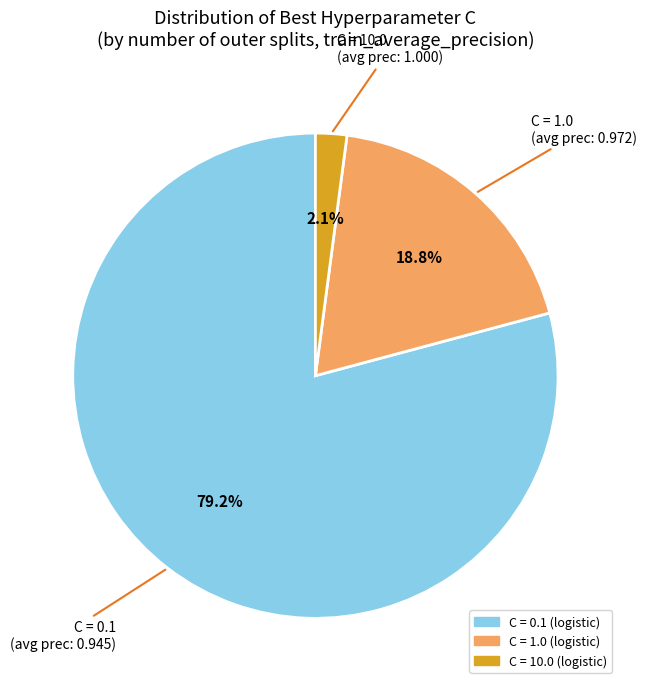

Does any single category account for the majority?

Yes